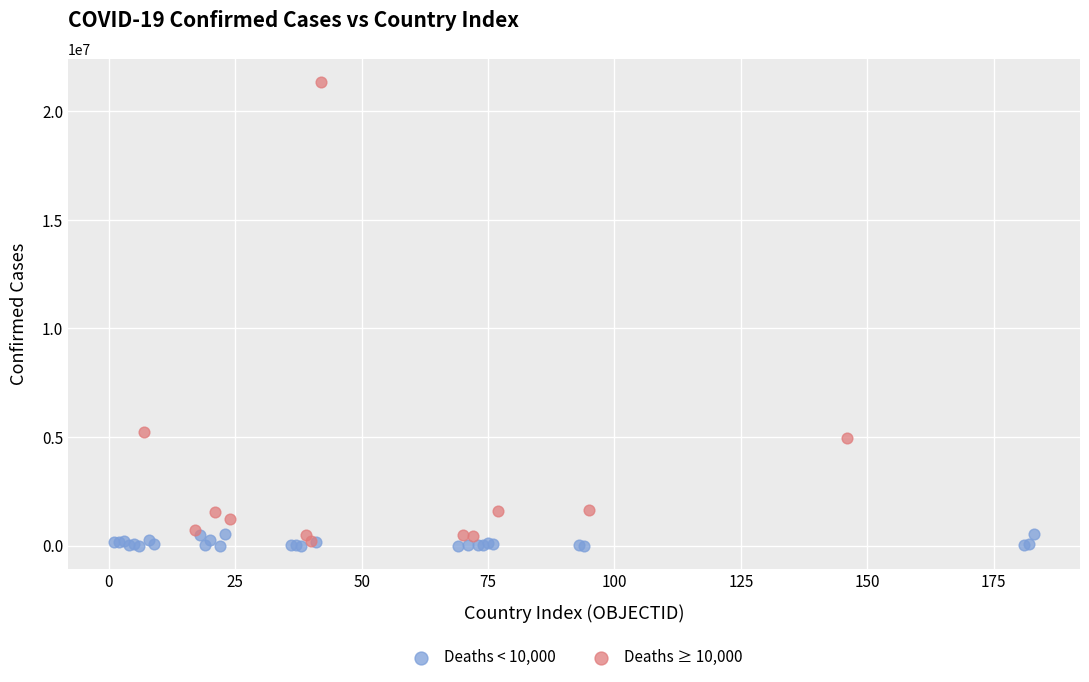

Which series contains the highest Y value?

Deaths ≥ 10,000